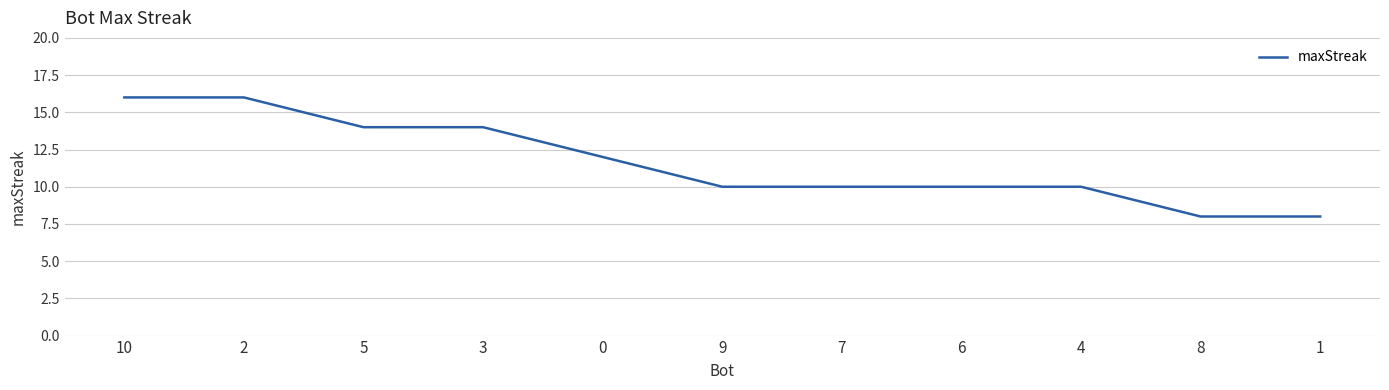

What position from the left is 1?

11